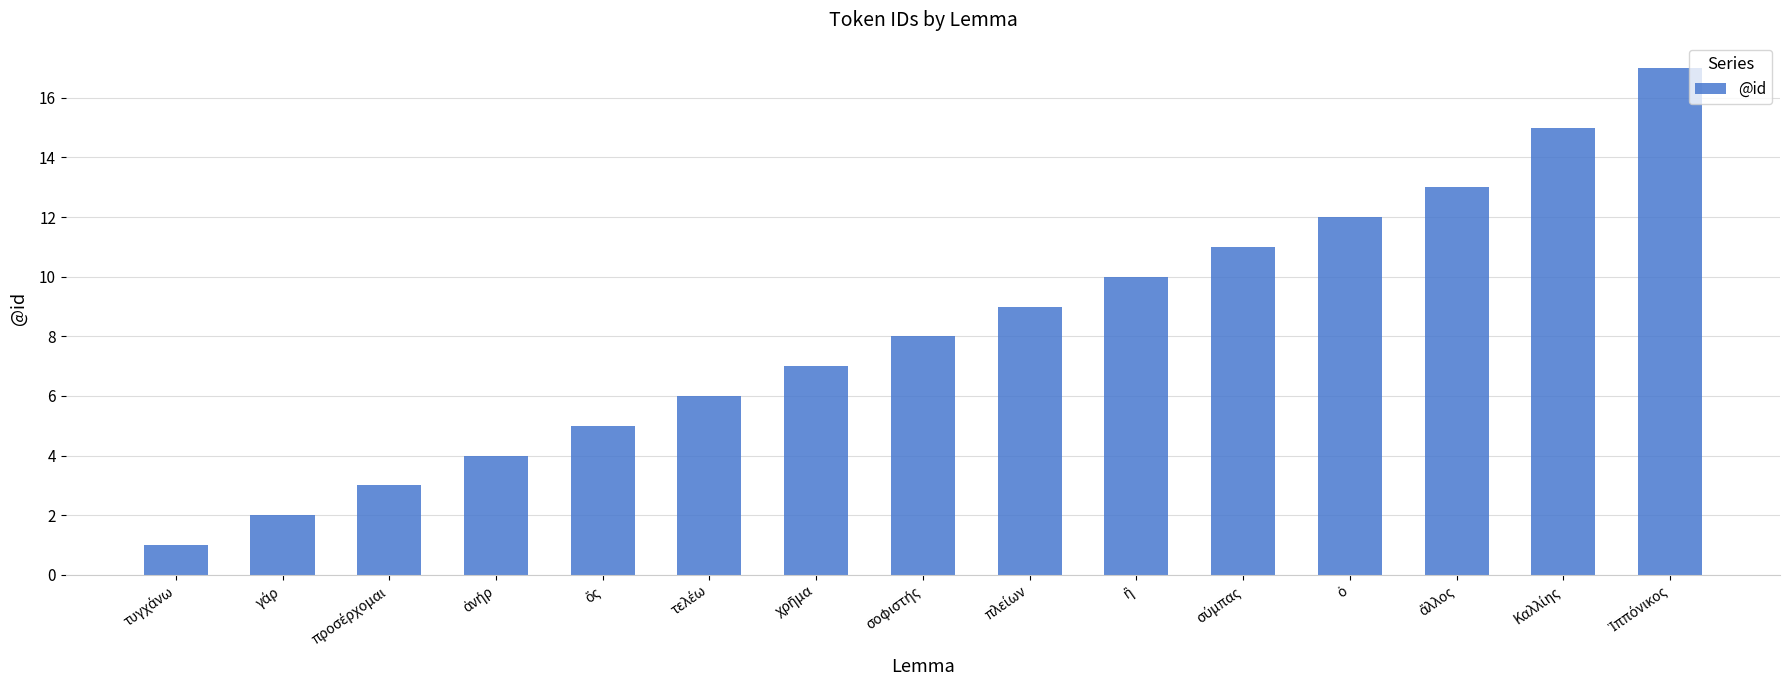

What is the greatest value displayed?

17